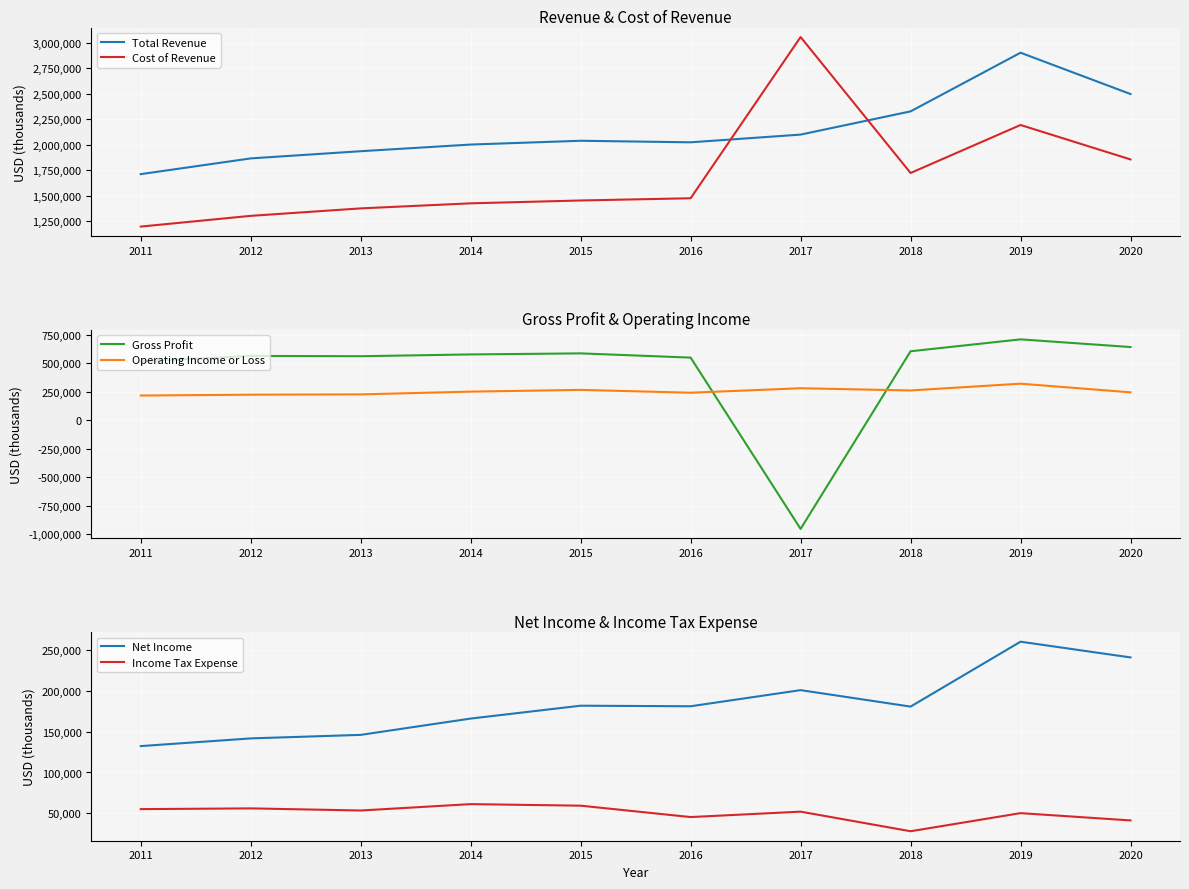

Which category has the lowest value in the Operating Income or Loss series?

2011